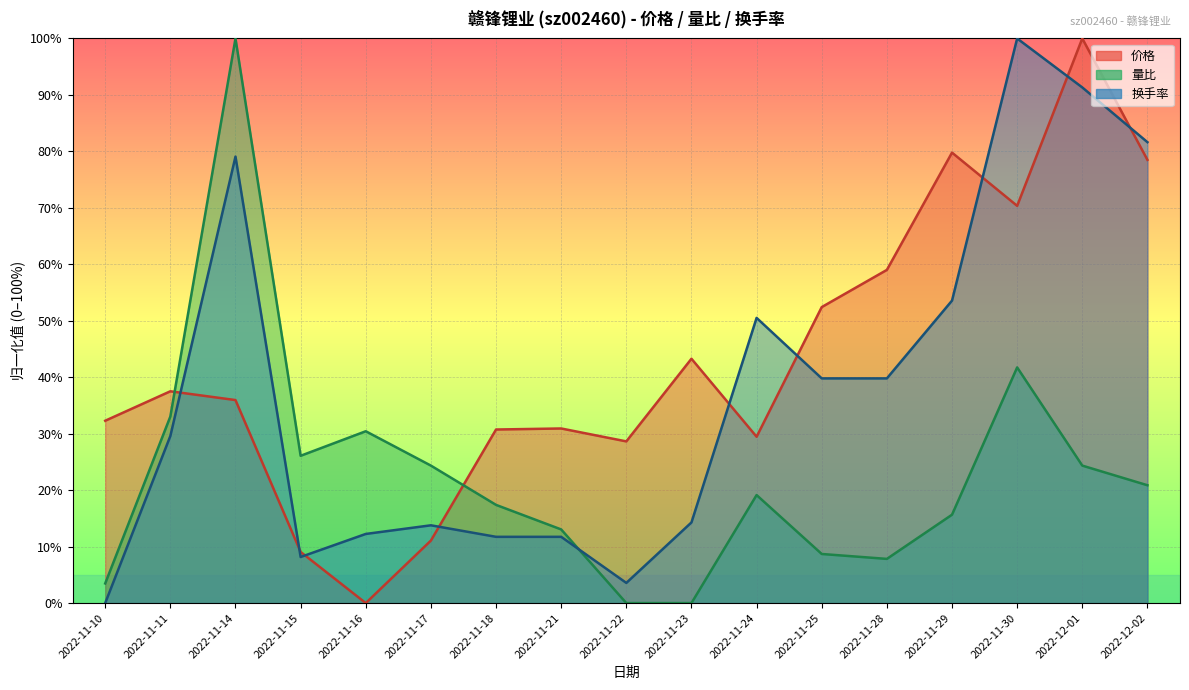

What are all the series names shown in the legend?

价格, 量比, 换手率